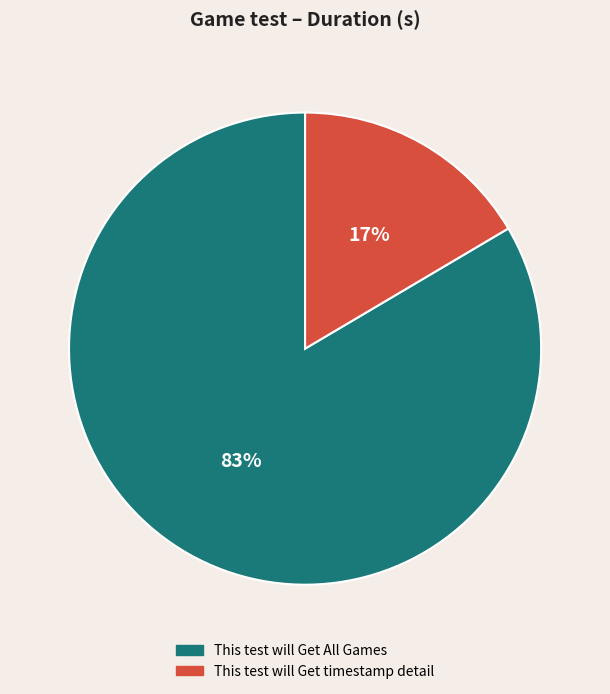

What percentage is the This test will Get timestamp detail slice, to the nearest percent?

17%